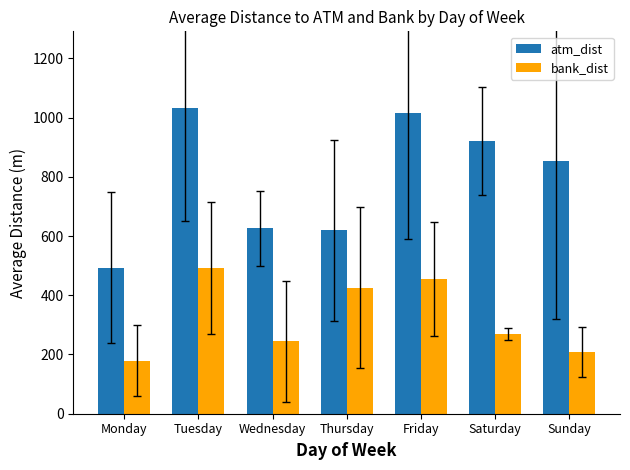

Which series changed the most between Wednesday and Friday?

atm_dist